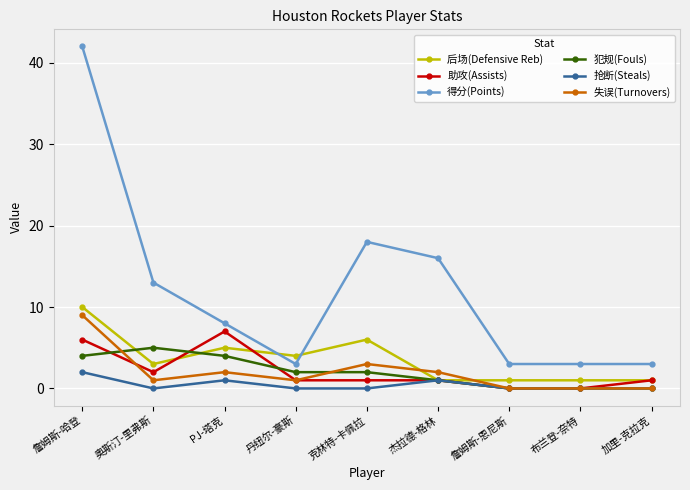

Reading left to right, list all the values displayed in this chart.

后场(Defensive Reb): 10	3	5	4	6	1	1	1	1
助攻(Assists): 6	2	7	1	1	1	0	0	1
得分(Points): 42	13	8	3	18	16	3	3	3
犯规(Fouls): 4	5	4	2	2	1	0	0	0
抢断(Steals): 2	0	1	0	0	1	0	0	0
失误(Turnovers): 9	1	2	1	3	2	0	0	0